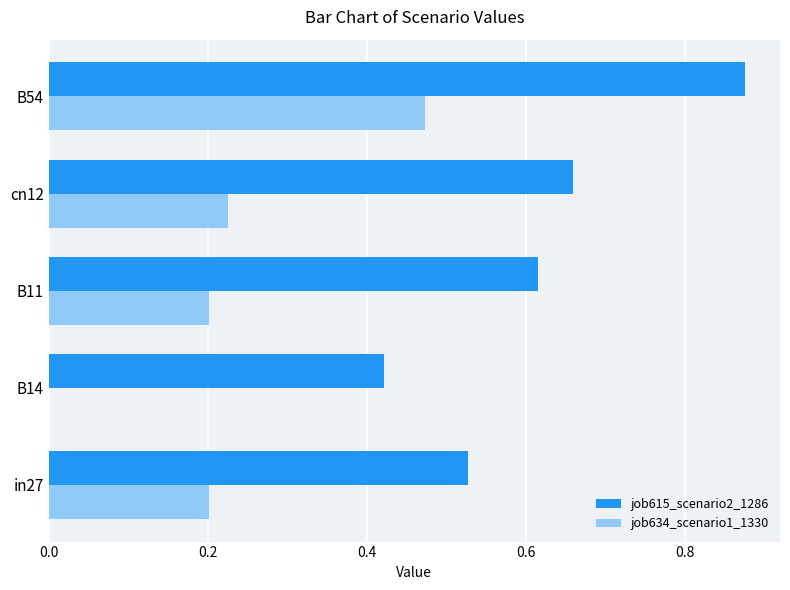

What is the sum of all job615_scenario2_1286 values?

3.1